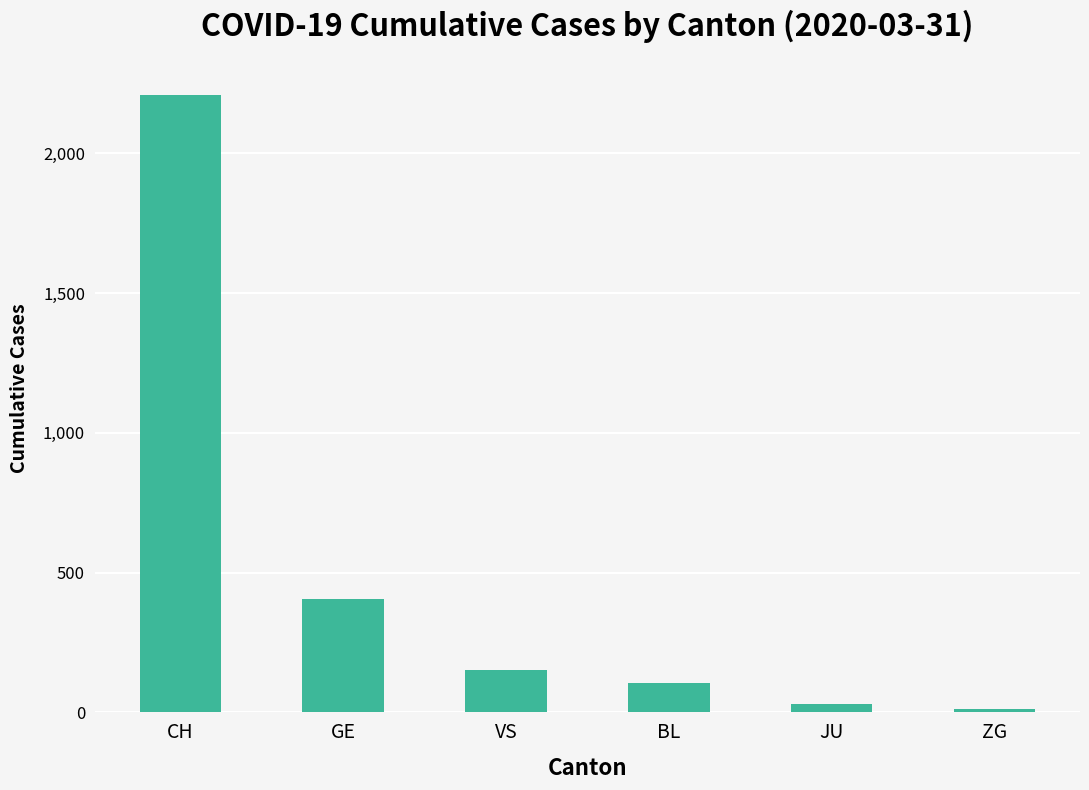

Does the chart contain any negative values?

No